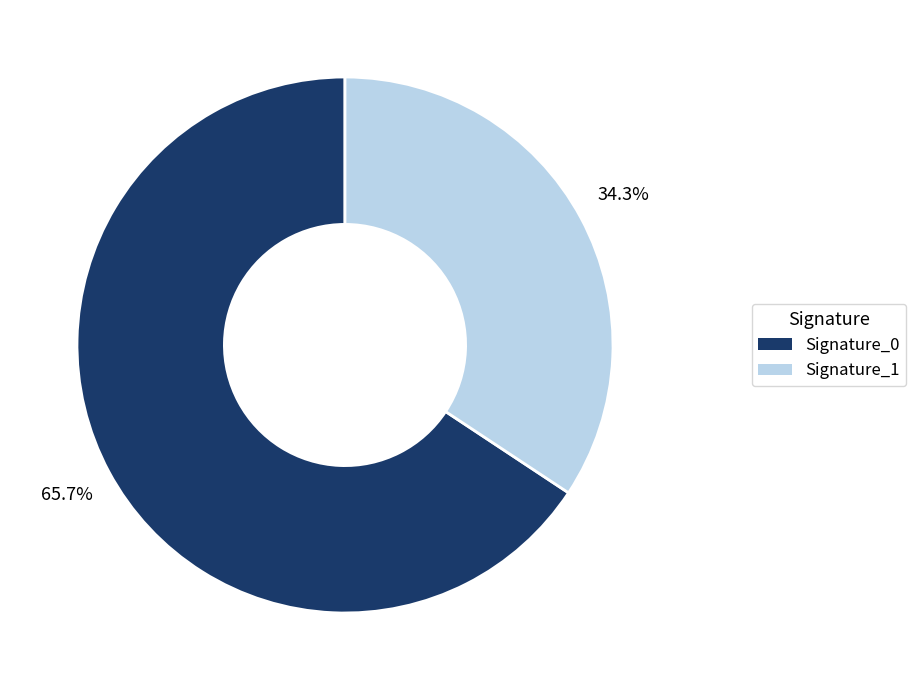

What percentage is NOT represented by Signature_1?

65.7%